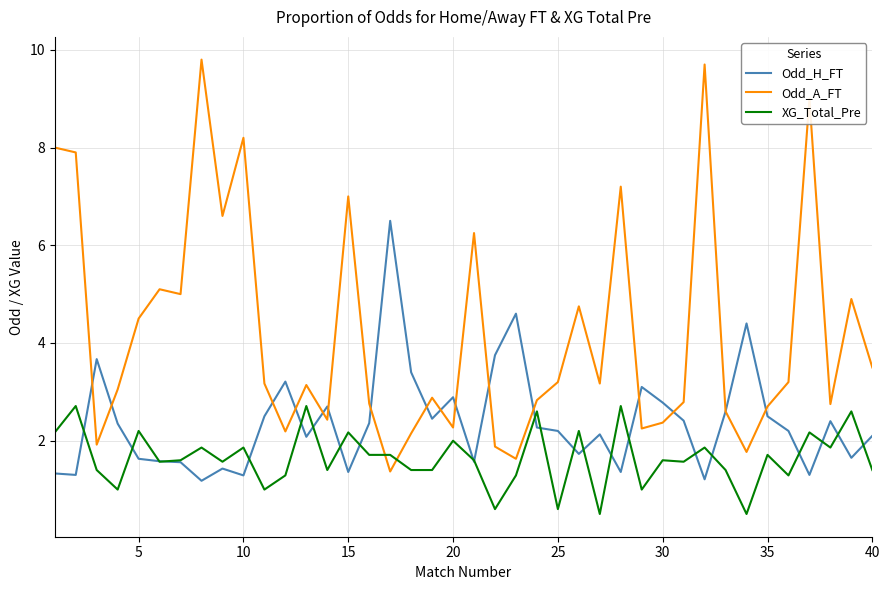

How many times do Odd_A_FT and XG_Total_Pre cross each other?

2